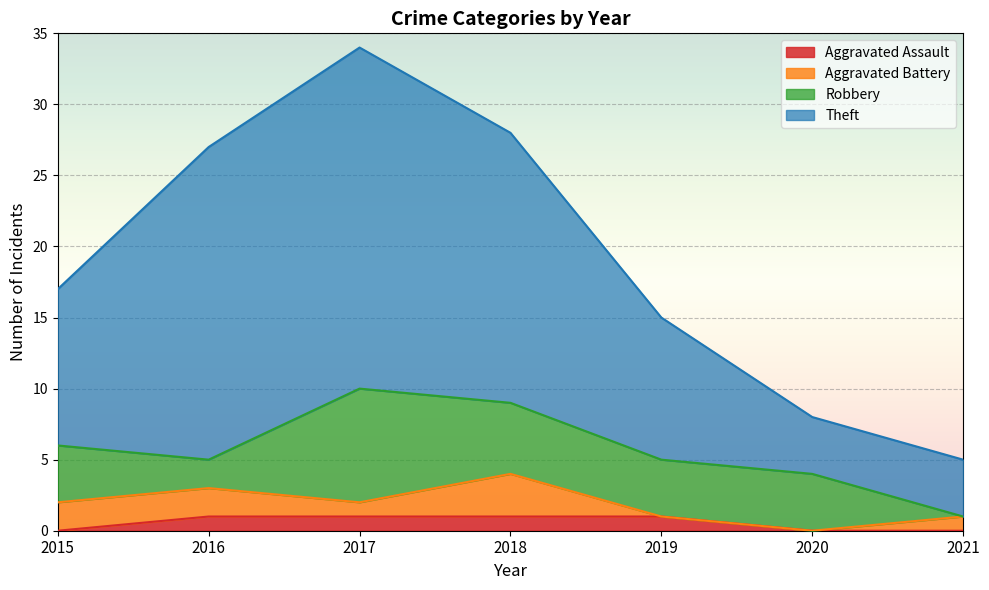

Which series has the largest total across all categories?

Theft